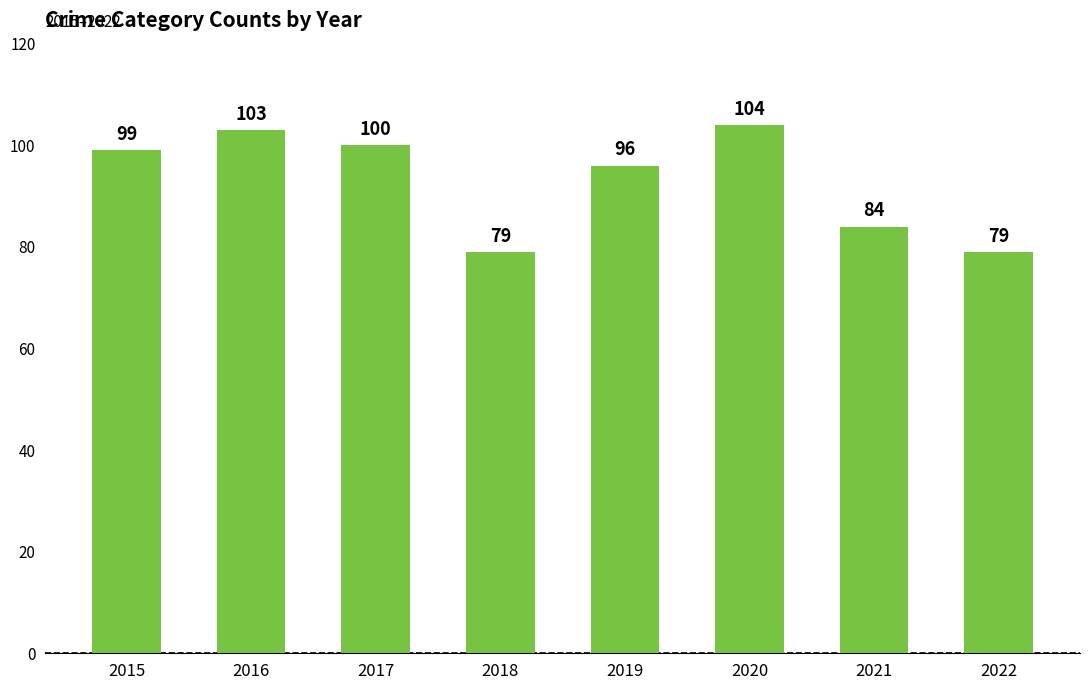

True or false: the data shows 99 at 2015.

True